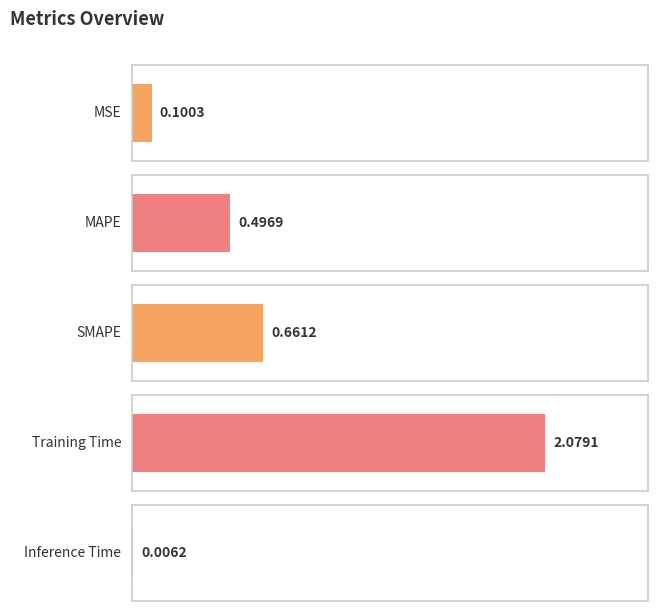

At which category does the chart reach its peak across all series?

Training Time